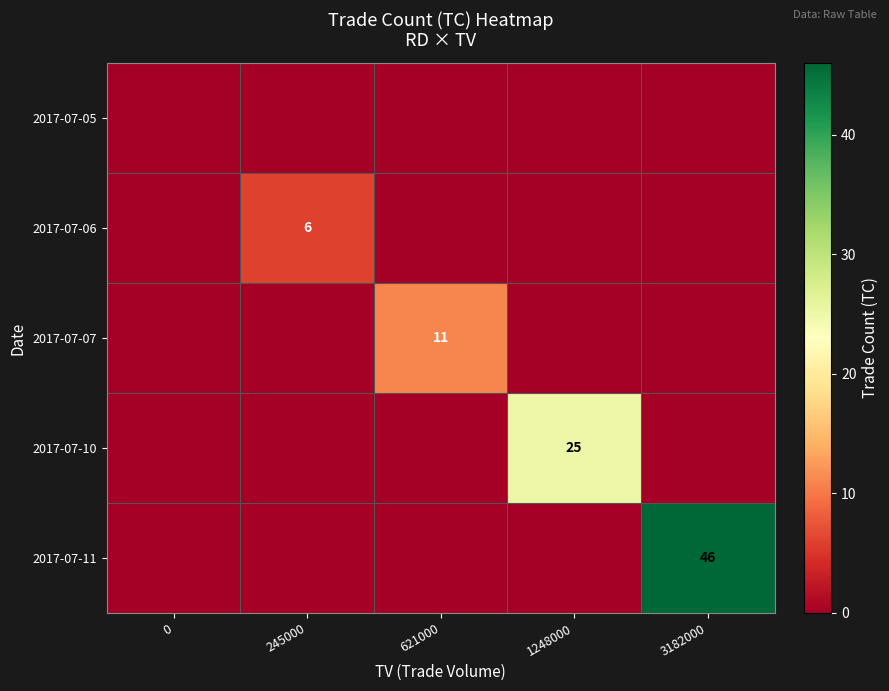

The 2017-07-10 series shows 34 at 1248000. True or false?

False